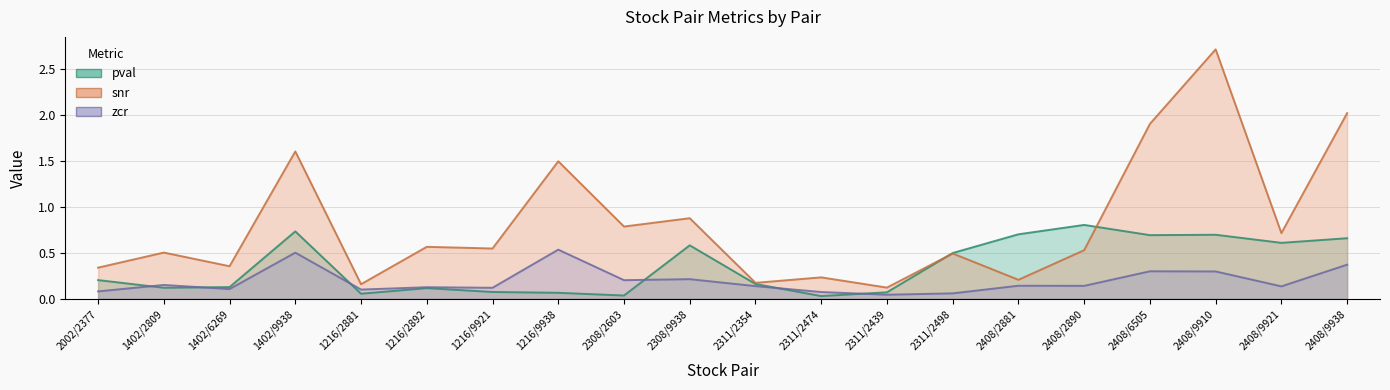

What position from the right is 2002/2377?

20